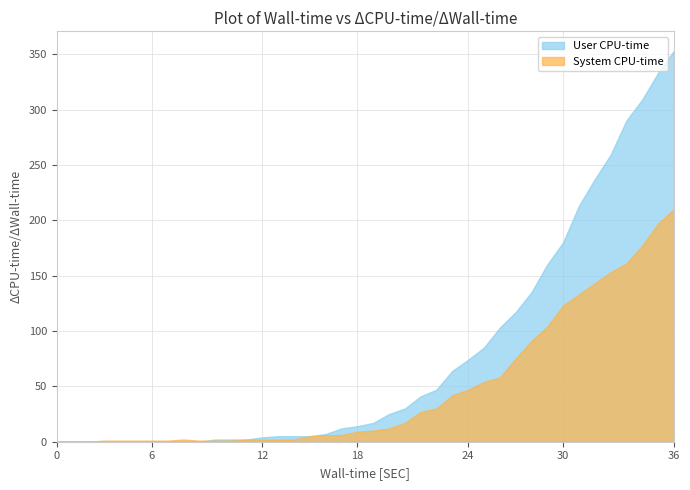

Reading left to right, transcribe all the data shown in this chart.

User CPU-time: 2020-02-27=0	2020-02-28=0	2020-02-29=0	2020-03-01=0	2020-03-02=0	2020-03-03=0	2020-03-04=0	2020-03-05=0	2020-03-06=0	2020-03-07=0	2020-03-08=2	2020-03-09=2	2020-03-10=2	2020-03-11=4	2020-03-12=5	2020-03-13=5	2020-03-14=5	2020-03-15=7	2020-03-16=12	2020-03-17=14	2020-03-18=17	2020-03-19=25	2020-03-20=30	2020-03-21=41	2020-03-22=47	2020-03-23=64	2020-03-24=74	2020-03-25=85	2020-03-26=103	2020-03-27=117	2020-03-28=135	2020-03-29=160	2020-03-30=180	2020-03-31=213	2020-04-01=237	2020-04-02=259	2020-04-03=290	2020-04-04=309	2020-04-05=333	2020-04-06=353
System CPU-time: 2020-02-27=0	2020-02-28=0	2020-02-29=0	2020-03-01=1	2020-03-02=1	2020-03-03=1	2020-03-04=1	2020-03-05=1	2020-03-06=2	2020-03-07=1	2020-03-08=1	2020-03-09=1	2020-03-10=2	2020-03-11=2	2020-03-12=2	2020-03-13=2	2020-03-14=5	2020-03-15=6	2020-03-16=6	2020-03-17=9	2020-03-18=10	2020-03-19=12	2020-03-20=17	2020-03-21=27	2020-03-22=30	2020-03-23=42	2020-03-24=47	2020-03-25=54	2020-03-26=58	2020-03-27=75	2020-03-28=91	2020-03-29=104	2020-03-30=123	2020-03-31=133	2020-04-01=143	2020-04-02=153	2020-04-03=161	2020-04-04=177	2020-04-05=197	2020-04-06=210